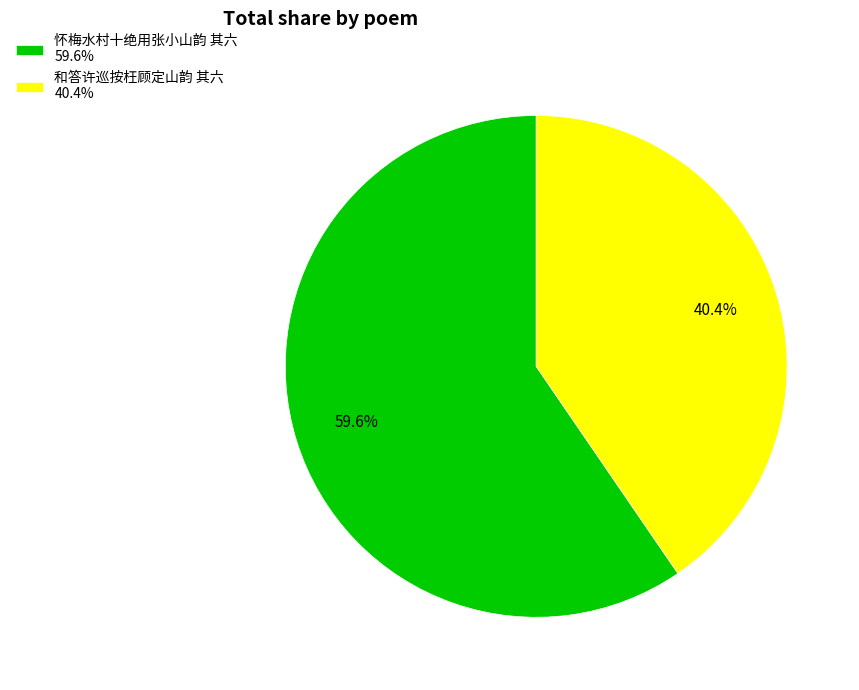

Does 怀梅水村十绝用张小山韵 其六 represent more than half of the total?

Yes